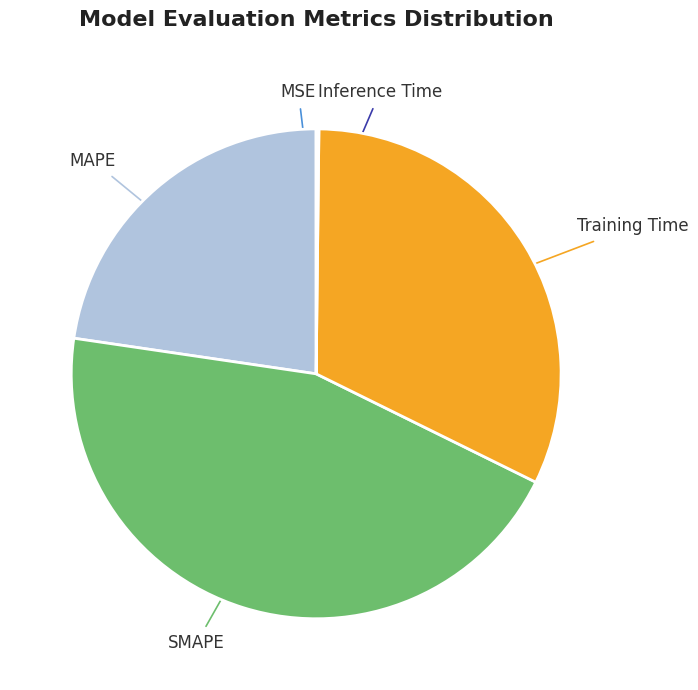

Which slice is the largest?

SMAPE